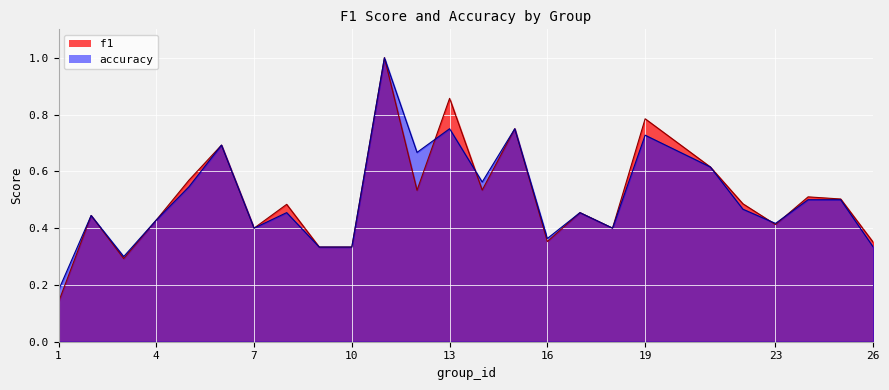

List the labels in order of f1 value, largest first.

11, 13, 19, 15, 6, 21, 5, 14, 12, 24, 25, 22, 8, 17, 2, 4, 23, 7, 18, 16, 26, 9, 10, 3, 1